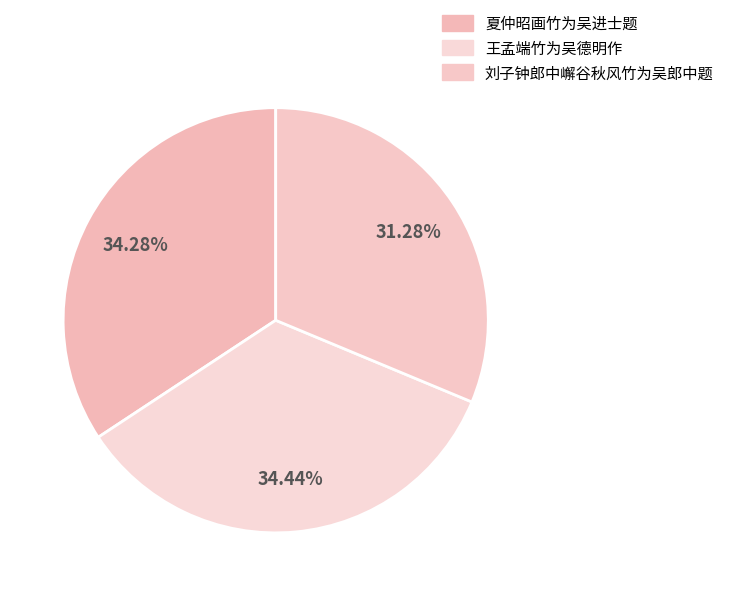

Does any single category account for the majority?

No